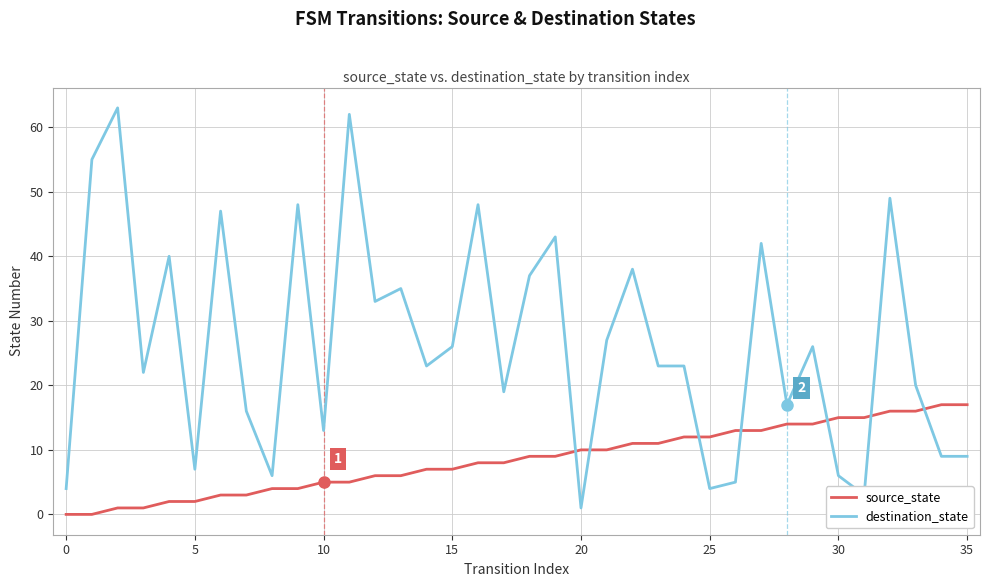

Which series has the widest spread of values?

destination_state